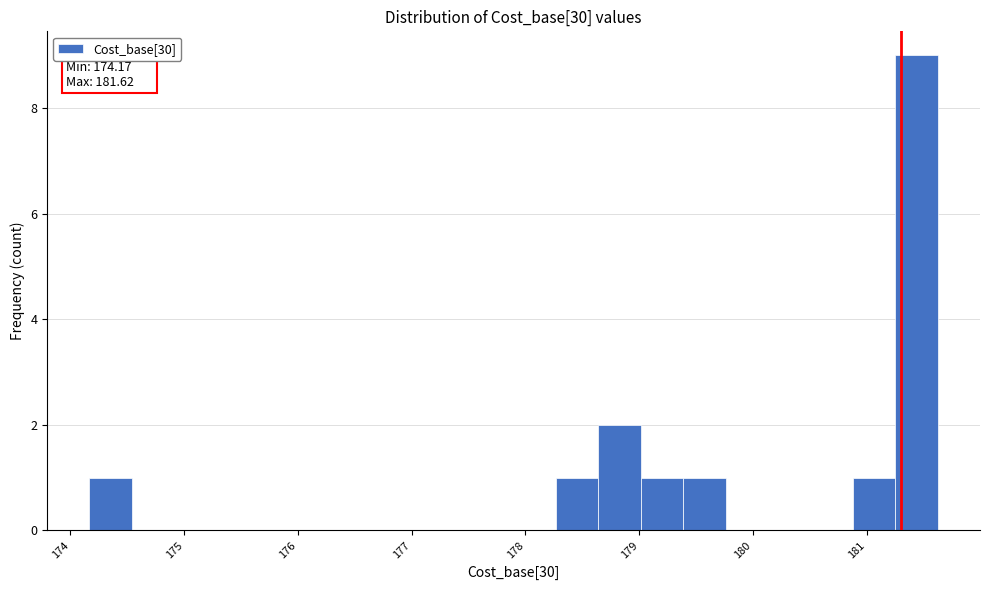

Read against the x-axis, roughly where is the centre of the tallest bar?

181.4